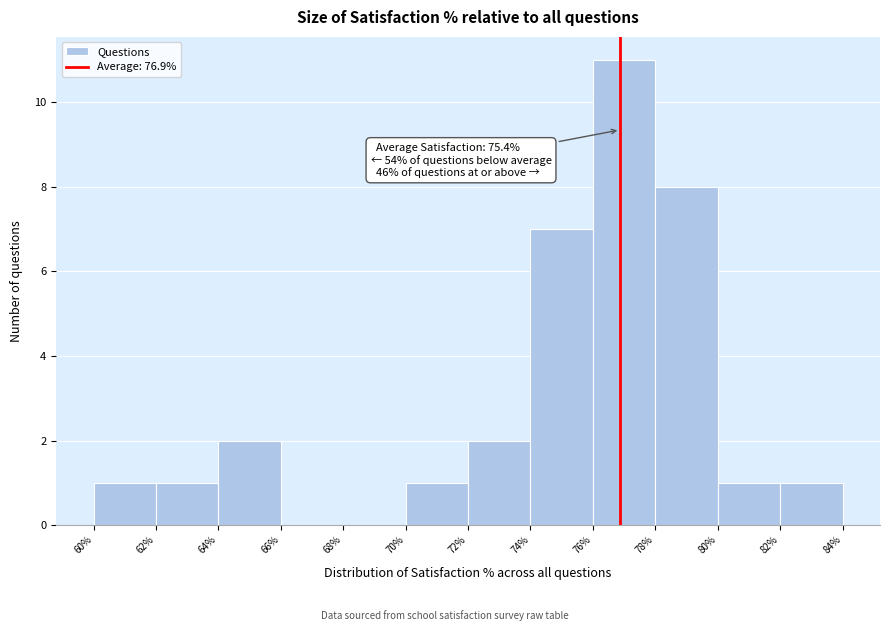

Which range on the x-axis has the tallest bar?

76% to 78%